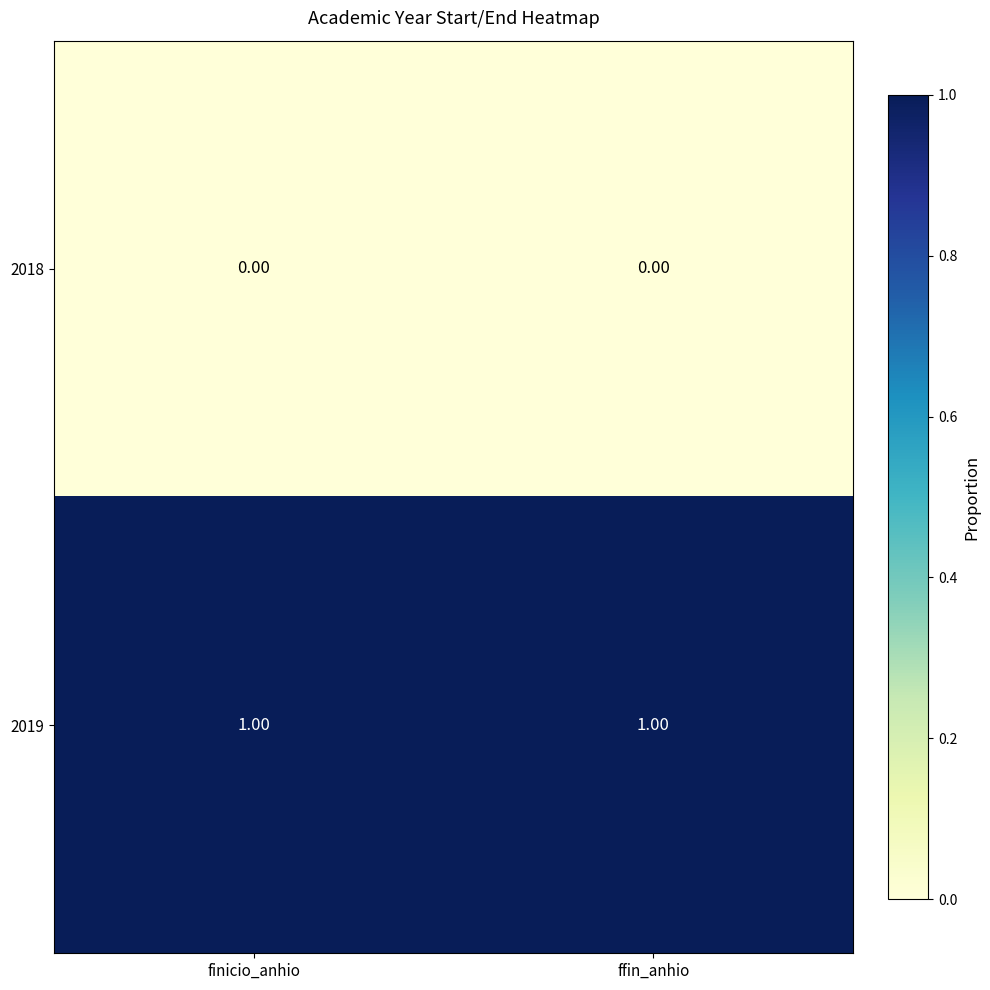

Which series has the largest total across all categories?

2019